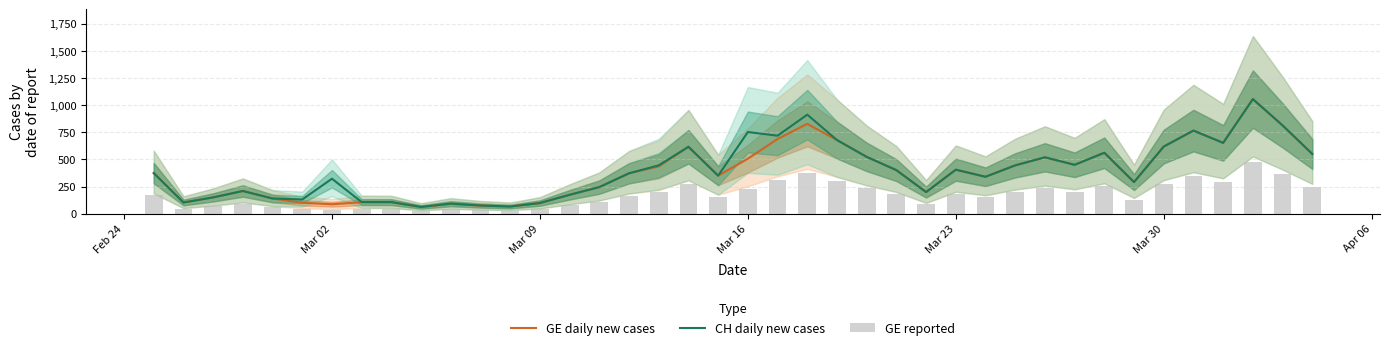

At how many categories does at least one series exceed 460?

14